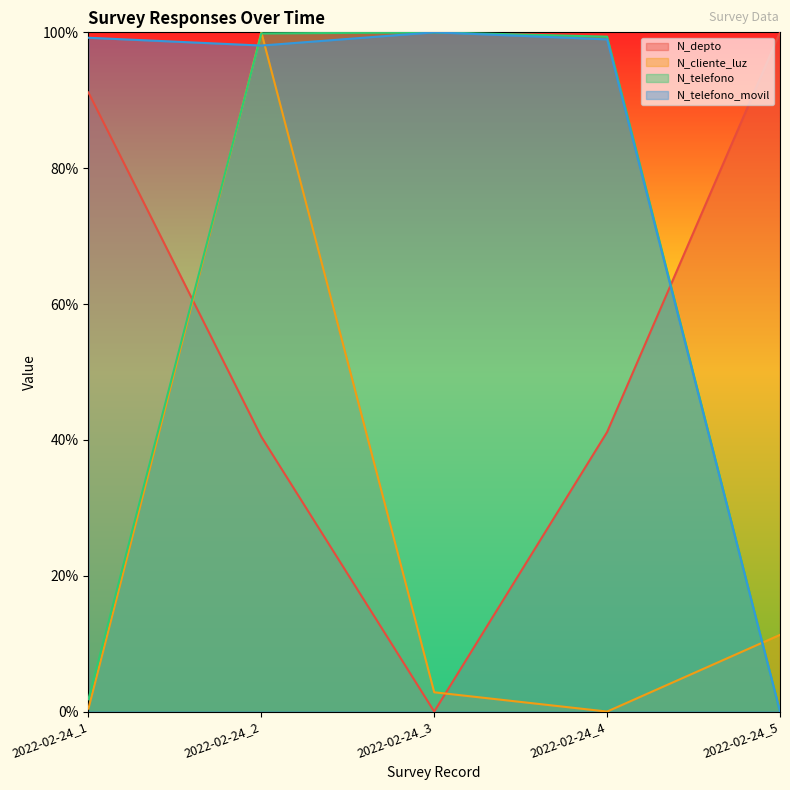

What are all the series names shown in the legend?

N_depto, N_cliente_luz, N_telefono, N_telefono_movil